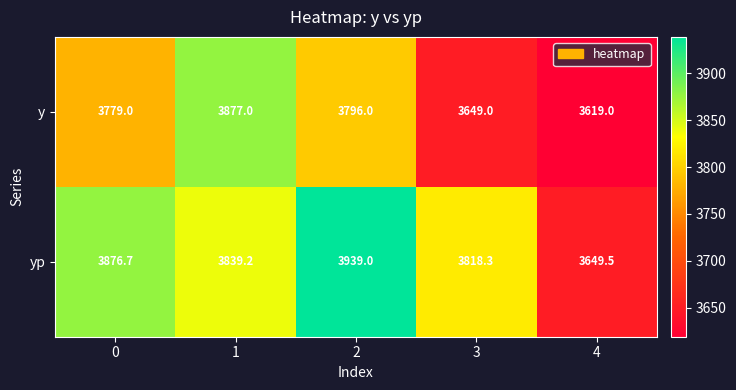

Reading left to right, list all the values displayed in this chart.

y: 0=3779.0	1=3877.0	2=3796.0	3=3649.0	4=3619.0
yp: 0=3876.7	1=3839.2	2=3939.0	3=3818.3	4=3649.5